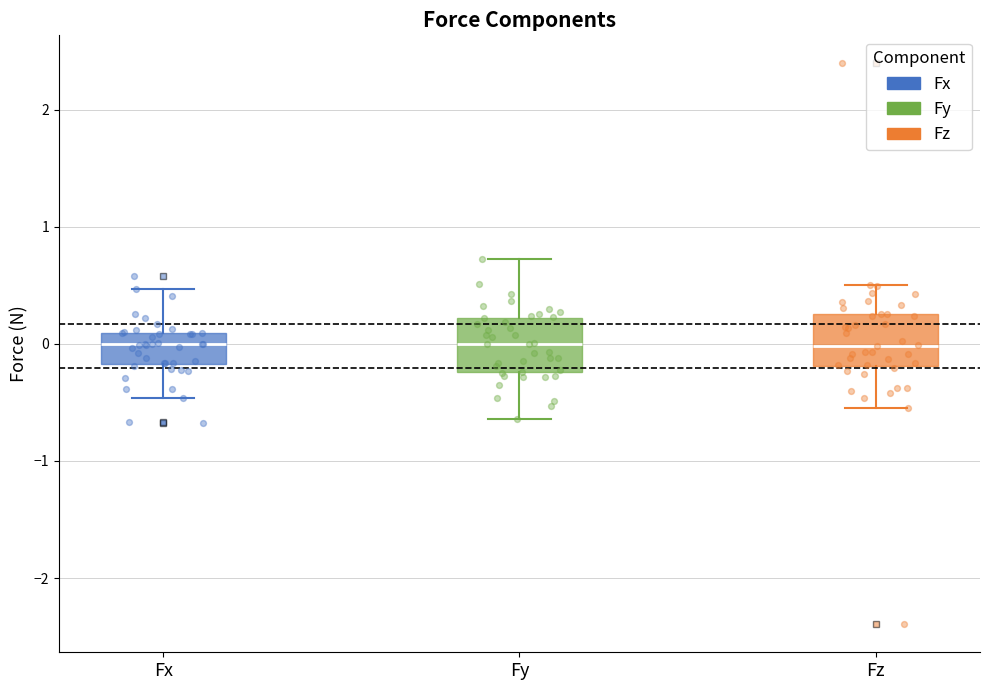

Reading left to right, transcribe this box plot: for each box, give where its median line is, the range the box spans, and where its two whiskers end, as read against the y-axis. The values are not printed on the chart, so give them approximately, as read against the axis.

Fx: median 0.0, box -0.2 to 0.1, whiskers -0.5 to 0.5
Fy: median 0.0, box -0.2 to 0.2, whiskers -0.6 to 0.7
Fz: median 0.0, box -0.2 to 0.3, whiskers -0.5 to 0.5